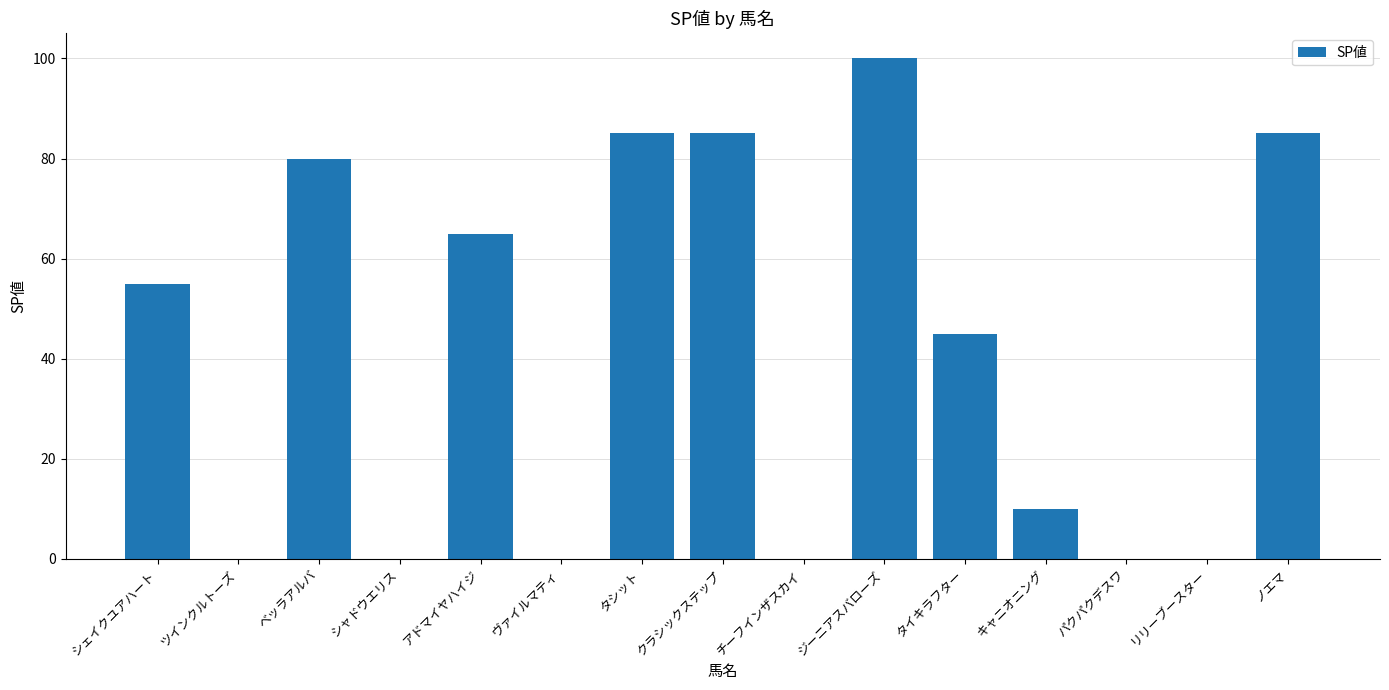

What is the maximum value shown in the chart?

100